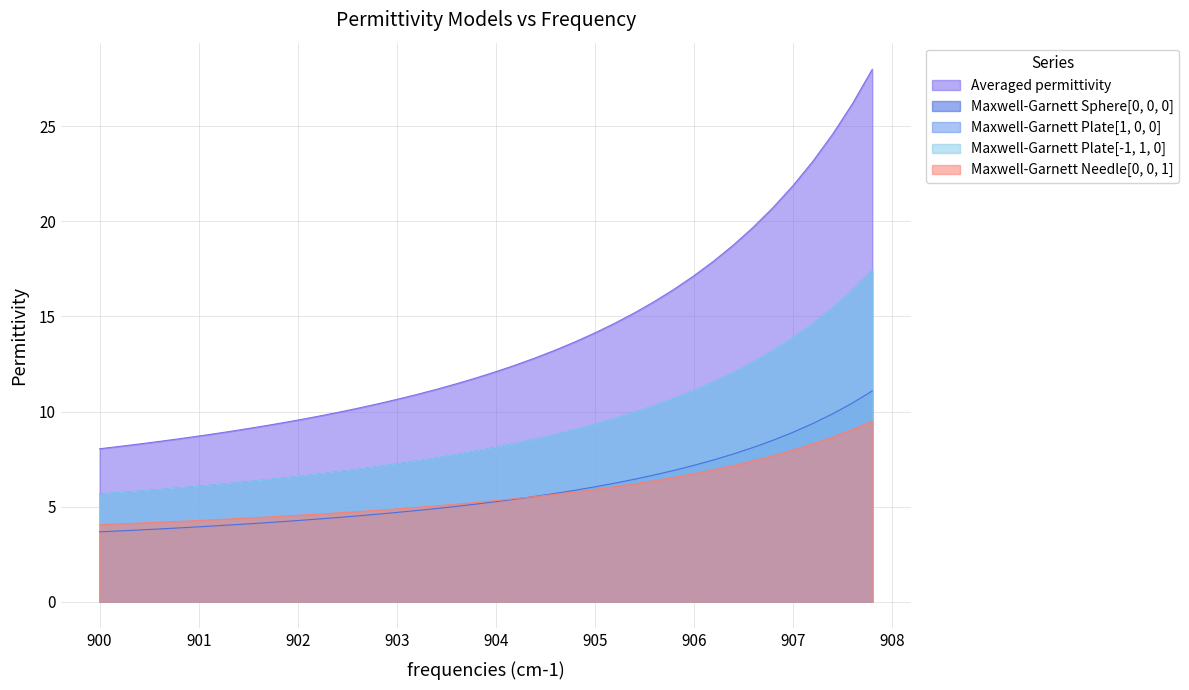

List the series in order of their peak value, lowest first.

Maxwell-Garnett Needle[0, 0, 1], Maxwell-Garnett Sphere[0, 0, 0], Maxwell-Garnett Plate[-1, 1, 0], Maxwell-Garnett Plate[1, 0, 0], Averaged permittivity